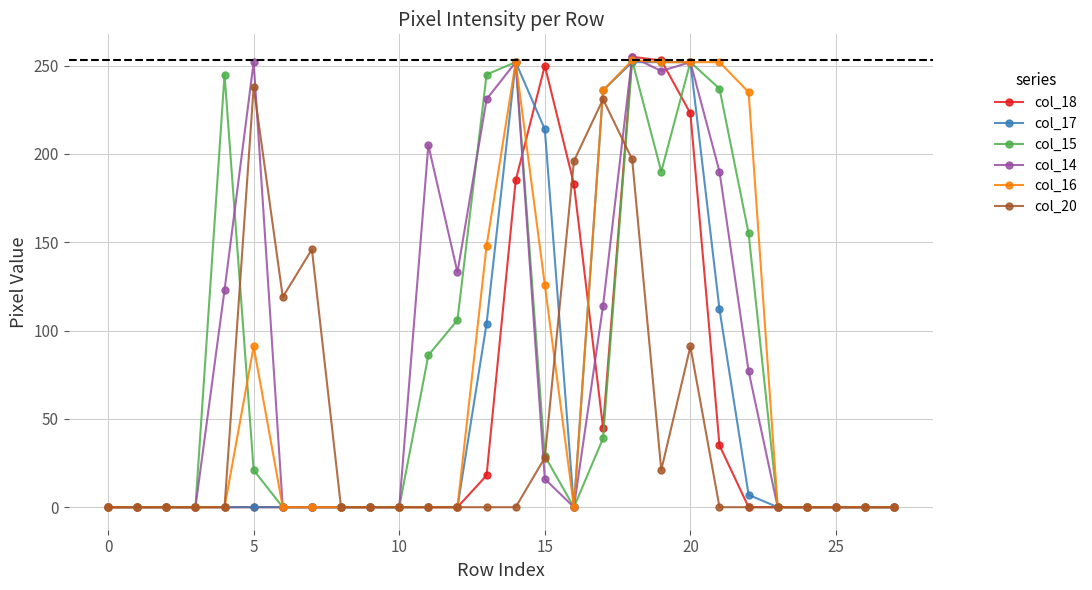

At which label does col_20 reach its peak?

5